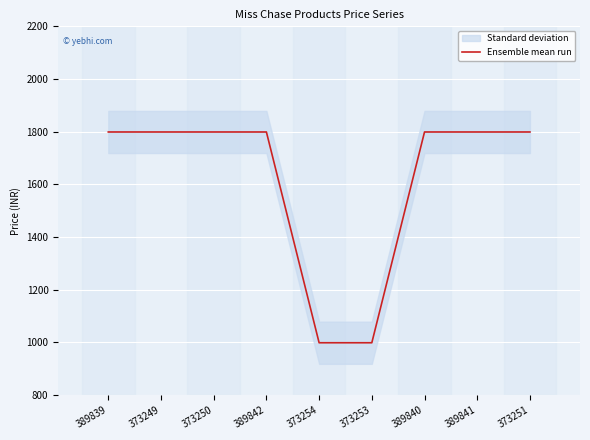

The value at 389841 is 646. True or false?

False